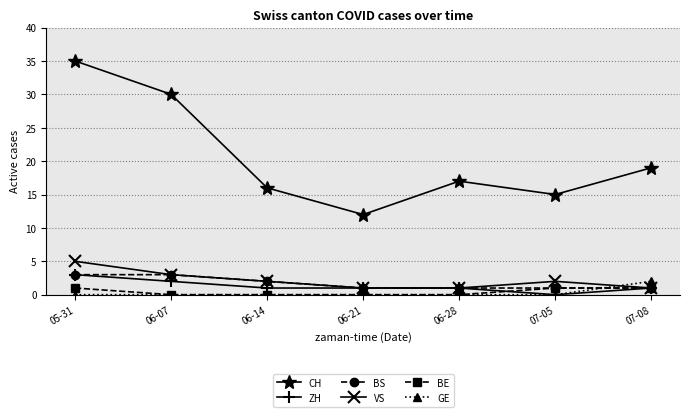

What is the greatest value displayed?

35